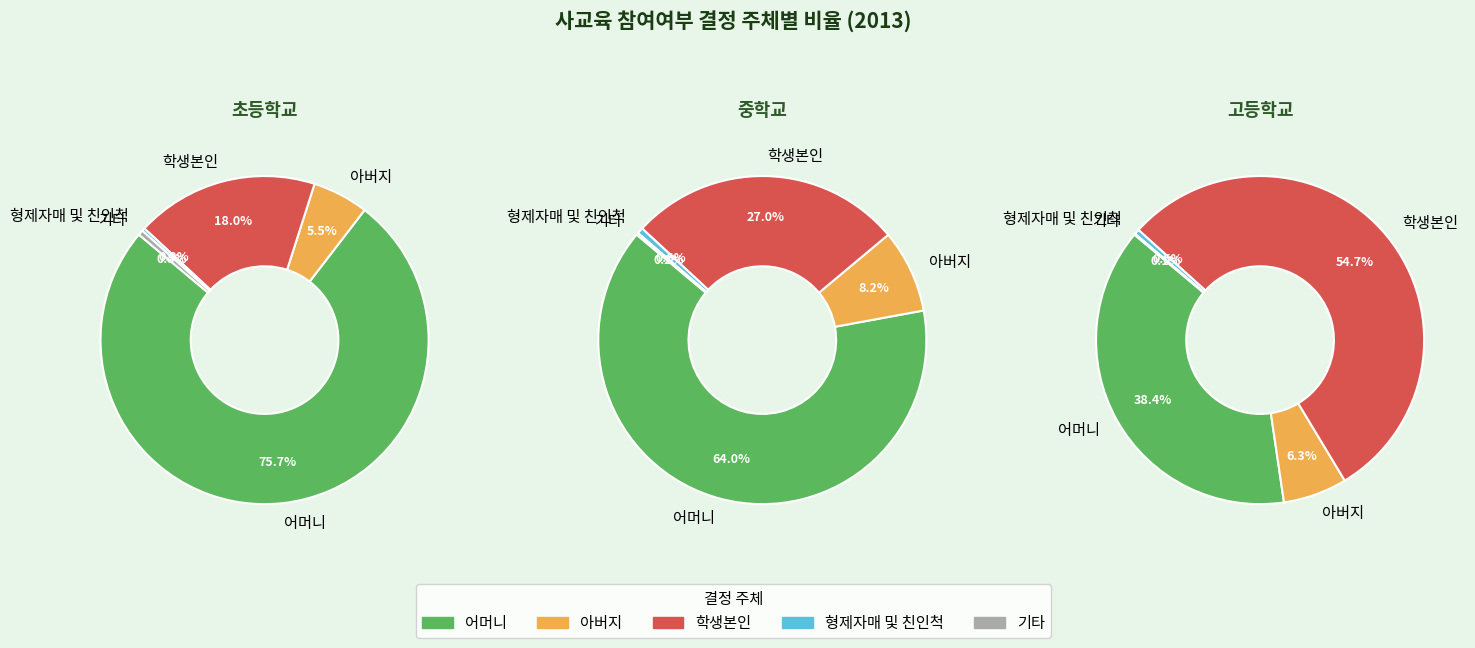

Rank the categories by 고등학교 value from lowest to highest.

기타, 형제자매 및 친인척, 아버지, 어머니, 학생본인